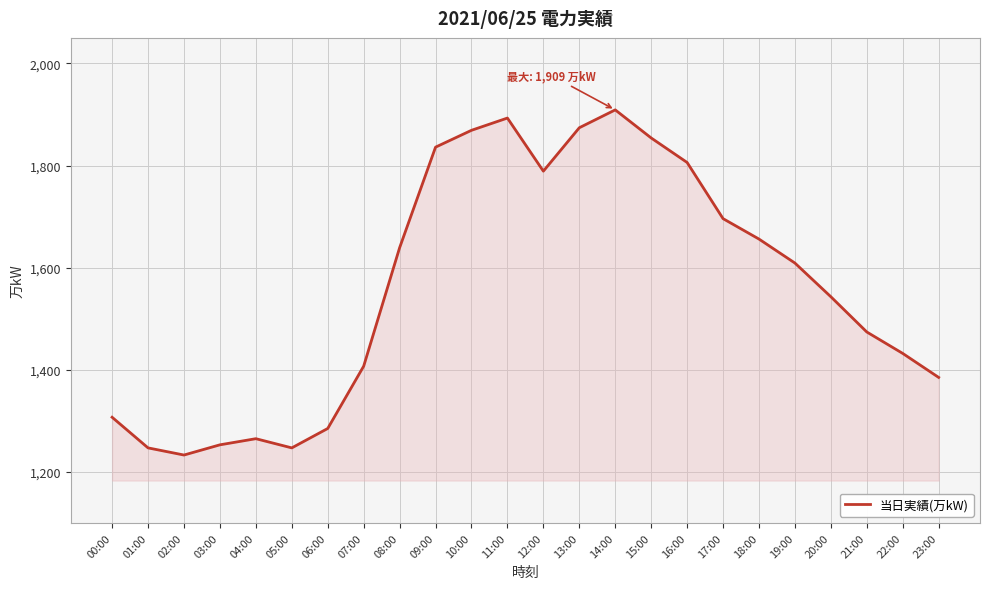

The chart shows a value of 269 at 06:00. True or false?

False